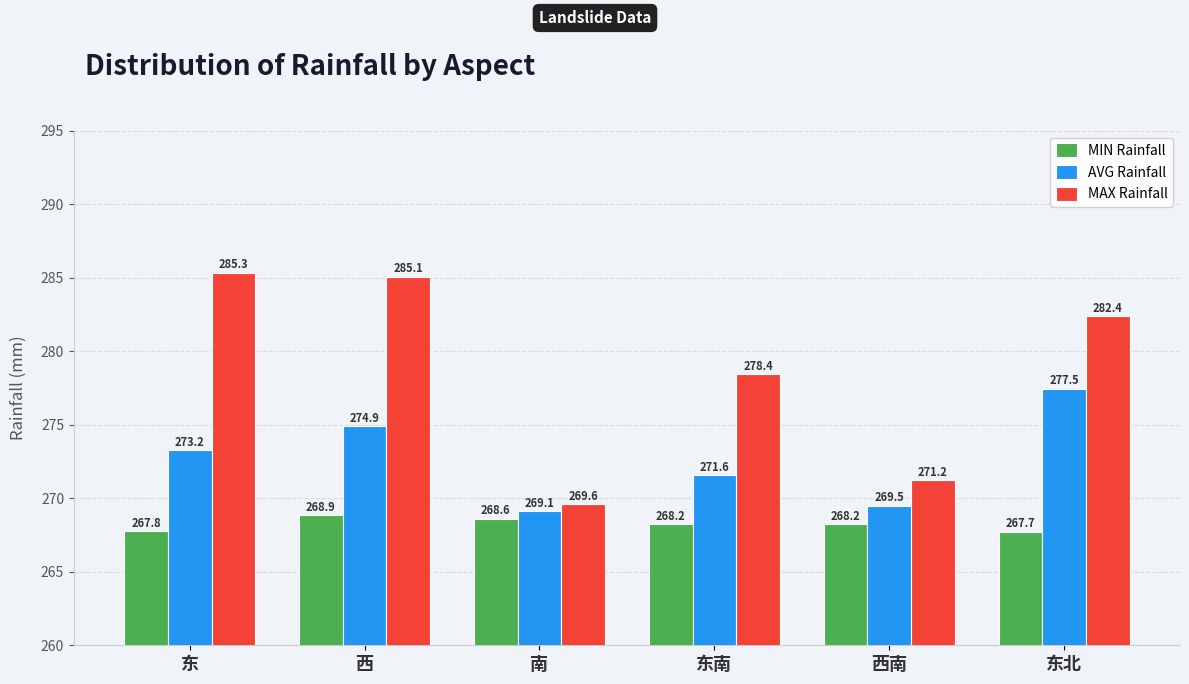

What is the difference between the maximum and second lowest values in the MIN Rainfall series?

1.1